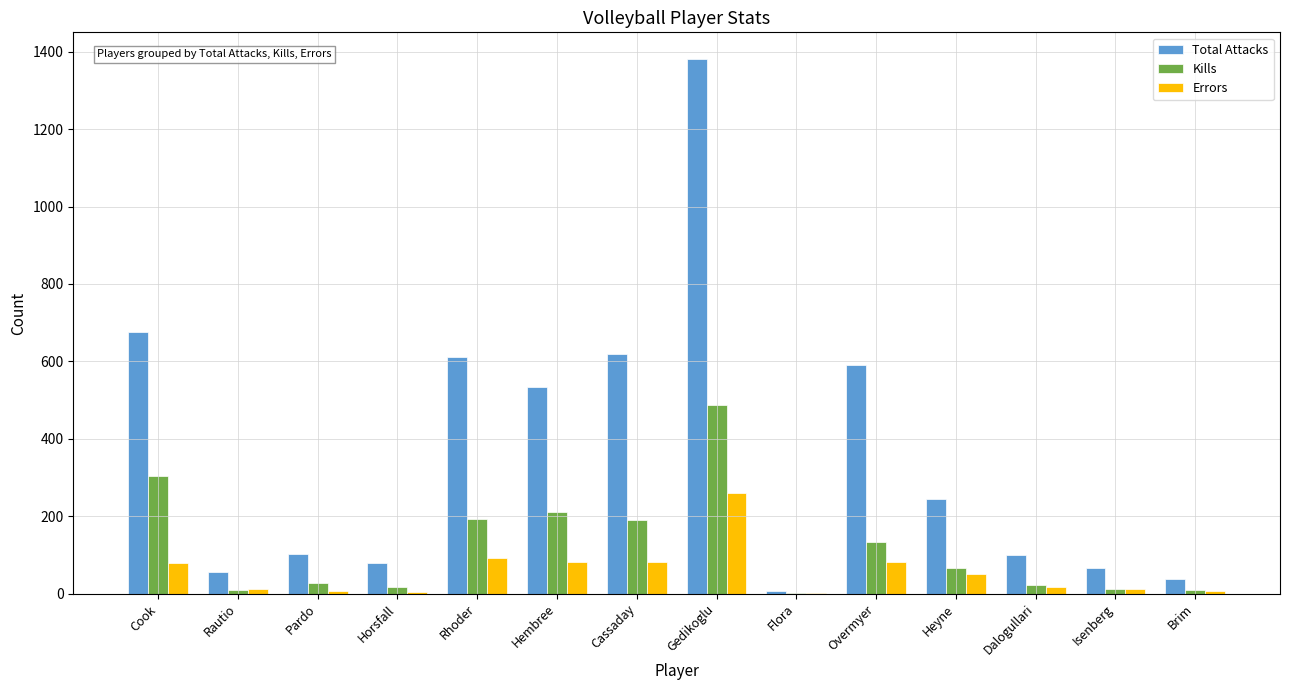

At which label does Total Attacks reach its peak?

Gedikoglu